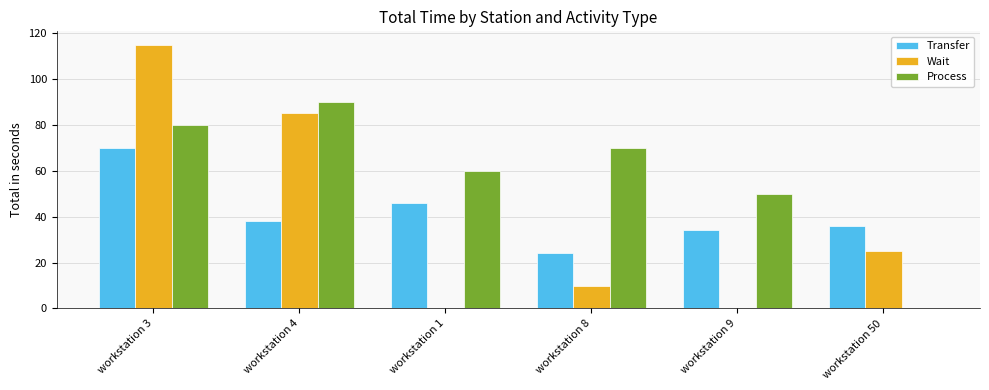

What is the sum of all Process values?

350